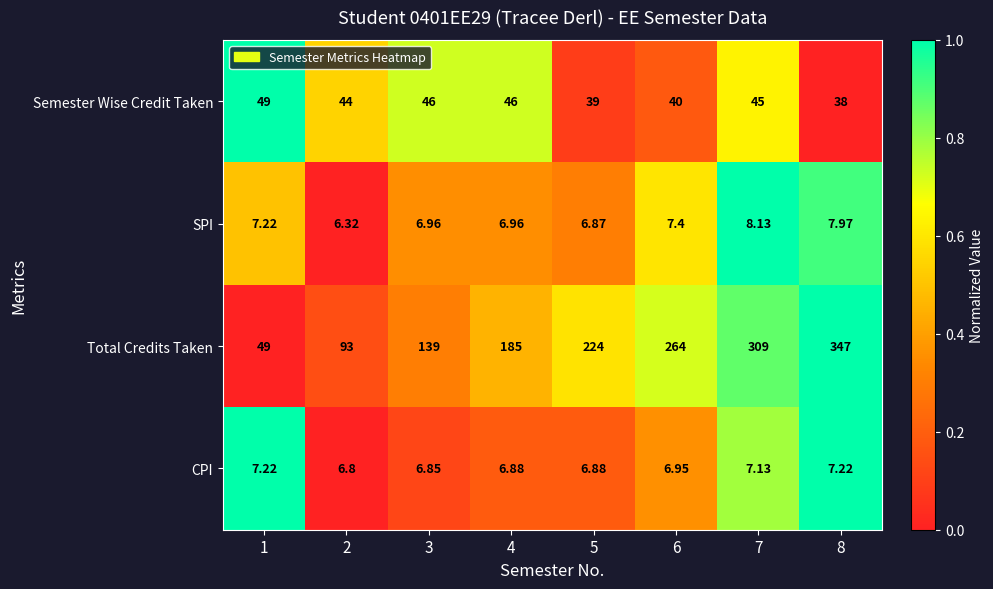

What is the difference between the highest and lowest values at 7?

301.9